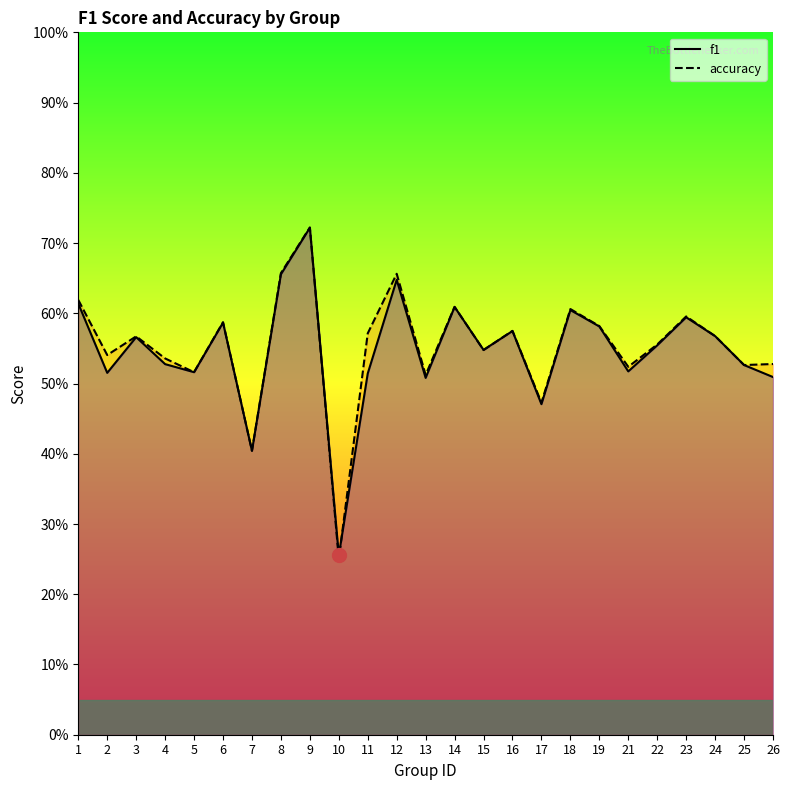

Reading left to right, list all the values displayed in this chart.

f1: 0.6	0.5	0.6	0.5	0.5	0.6	0.4	0.7	0.7	0.3	0.5	0.6	0.5	0.6	0.5	0.6	0.5	0.6	0.6	0.5	0.6	0.6	0.6	0.5	0.5
accuracy: 0.6	0.5	0.6	0.5	0.5	0.6	0.4	0.7	0.7	0.2	0.6	0.7	0.5	0.6	0.5	0.6	0.5	0.6	0.6	0.5	0.6	0.6	0.6	0.5	0.5